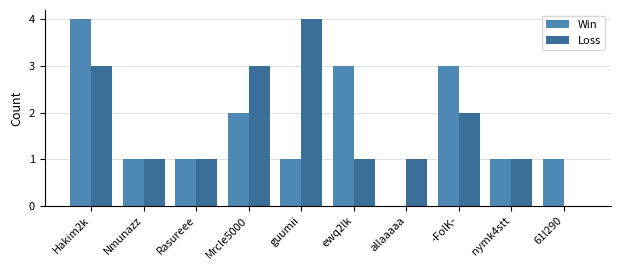

Is the value of Loss at ewq2lk greater than the value of Win at -FolK-?

No